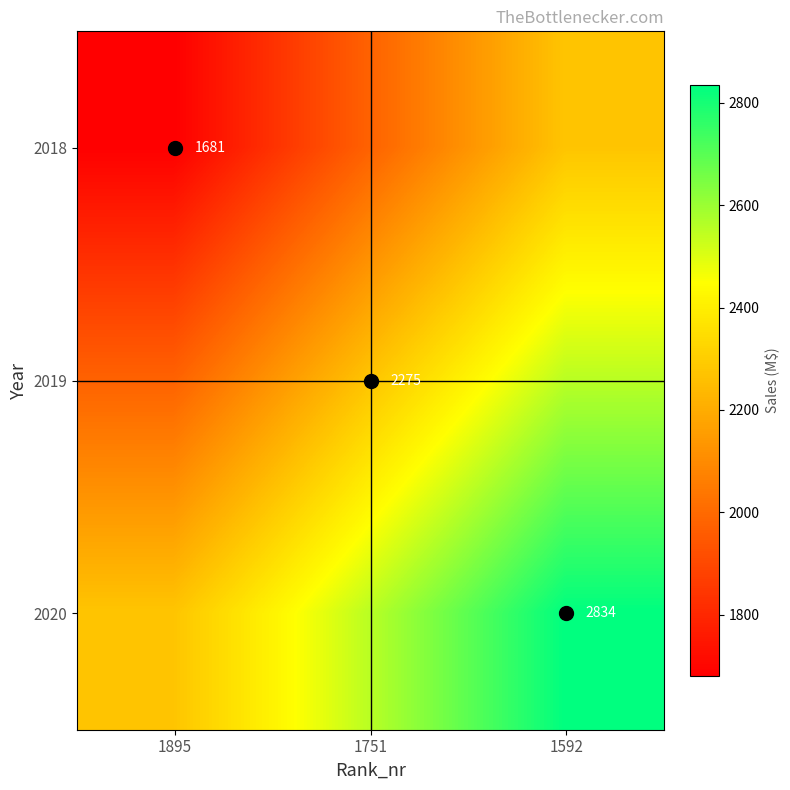

The value of 2018 at 1895 is 879.9. True or false?

False